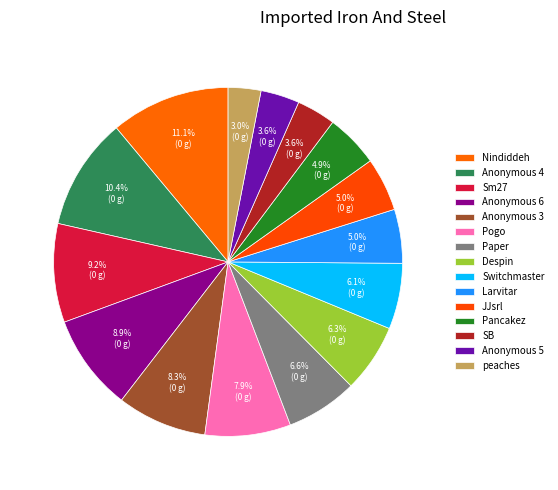

How many slices are in this pie chart?

15